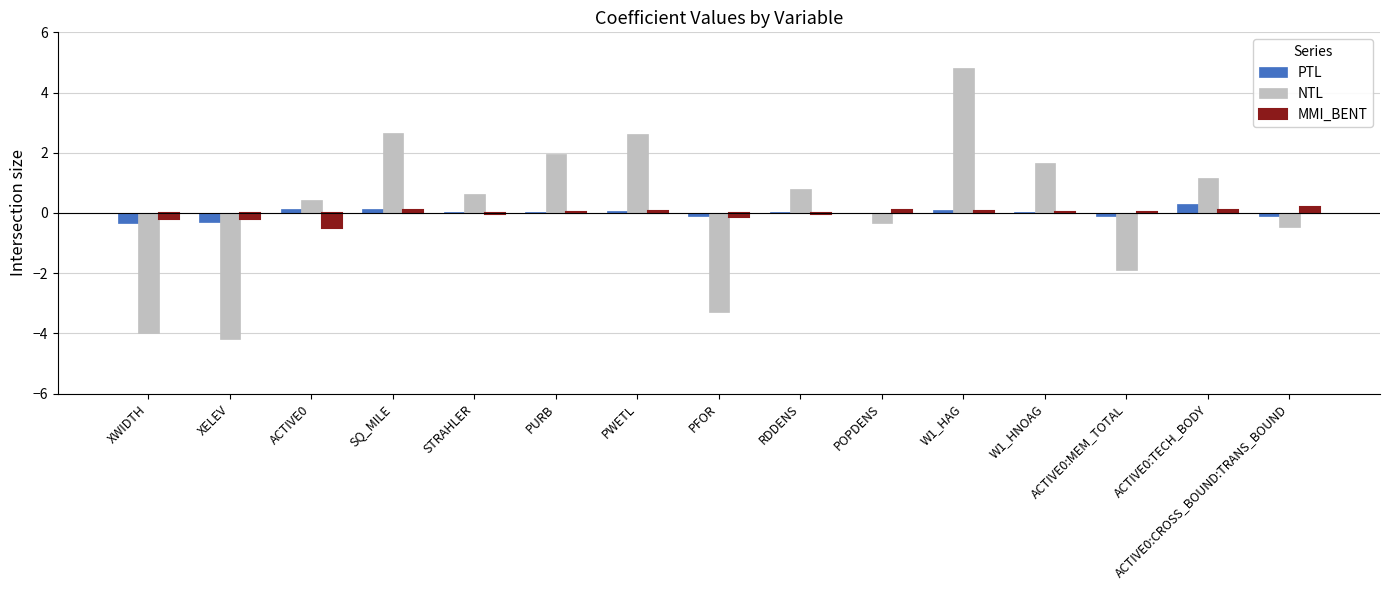

At which category does the chart reach its peak across all series?

W1_HAG